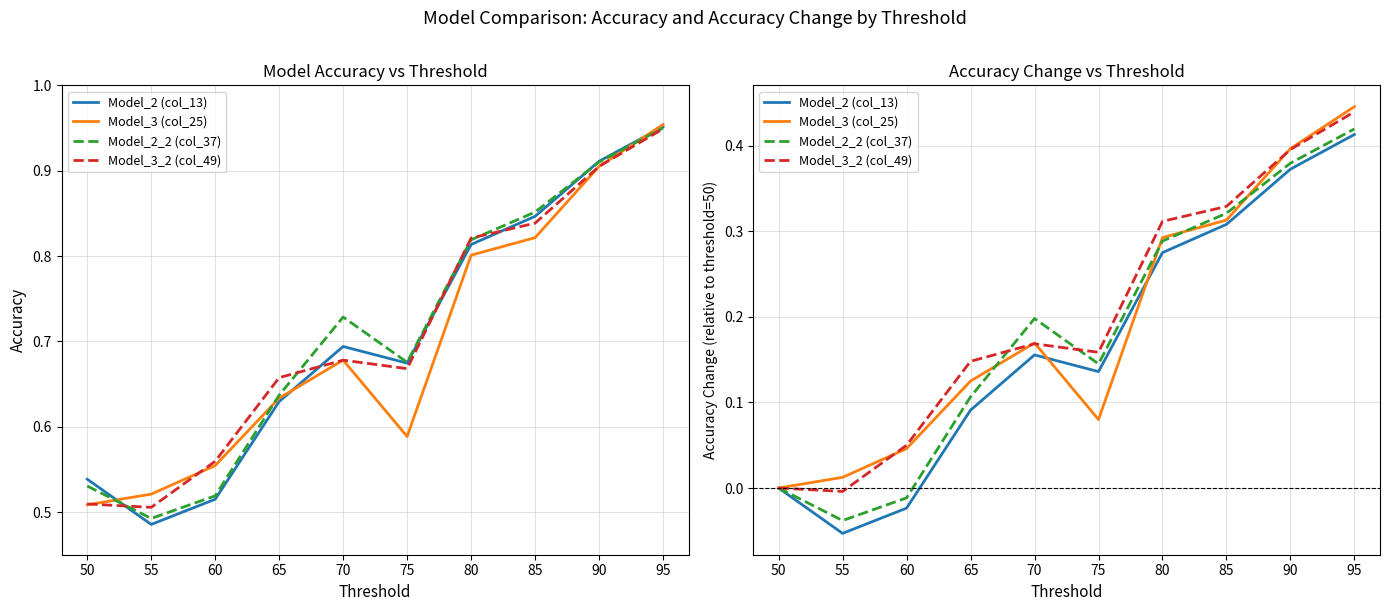

Reading left to right, list all the values displayed in this chart.

Model_2 (col_13): 0.0	-0.1	-0.0	0.1	0.2	0.1	0.3	0.3	0.4	0.4
Model_3 (col_25): 0.0	0.0	0.0	0.1	0.2	0.1	0.3	0.3	0.4	0.4
Model_2_2 (col_37): 0.0	-0.0	-0.0	0.1	0.2	0.1	0.3	0.3	0.4	0.4
Model_3_2 (col_49): 0.0	-0.0	0.1	0.1	0.2	0.2	0.3	0.3	0.4	0.4